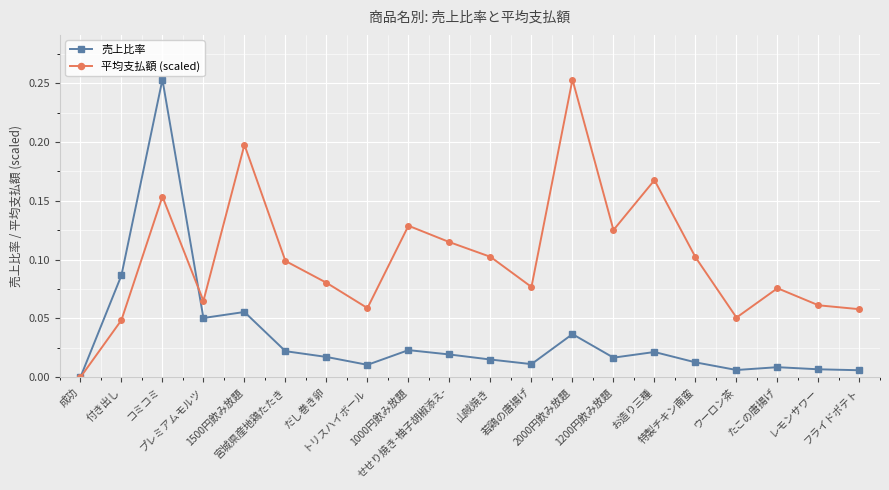

Count the number of categories in the chart.

20